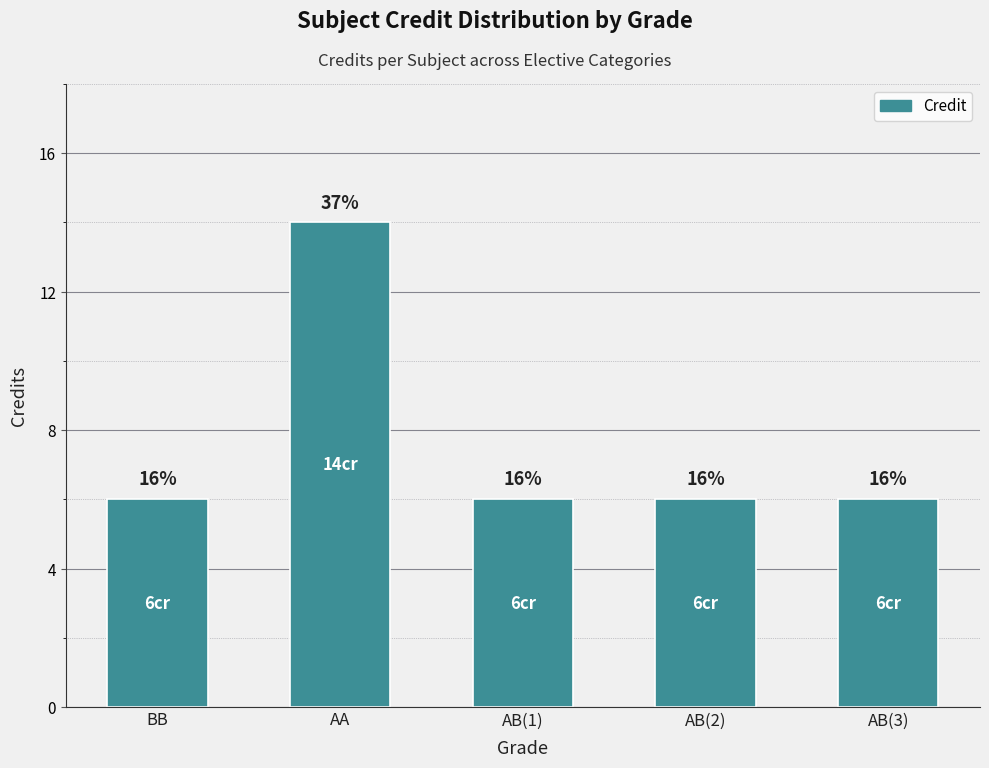

How many bars are there in total?

5